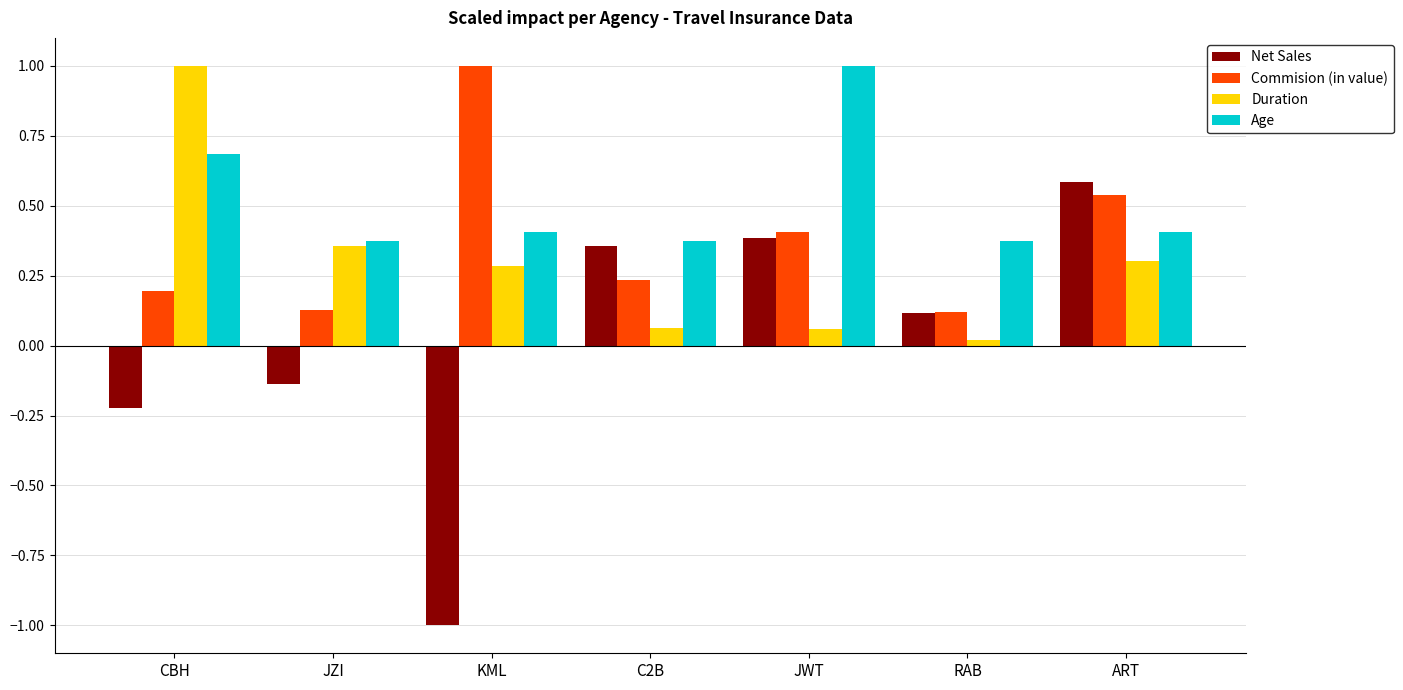

How many data points does each series have?

7